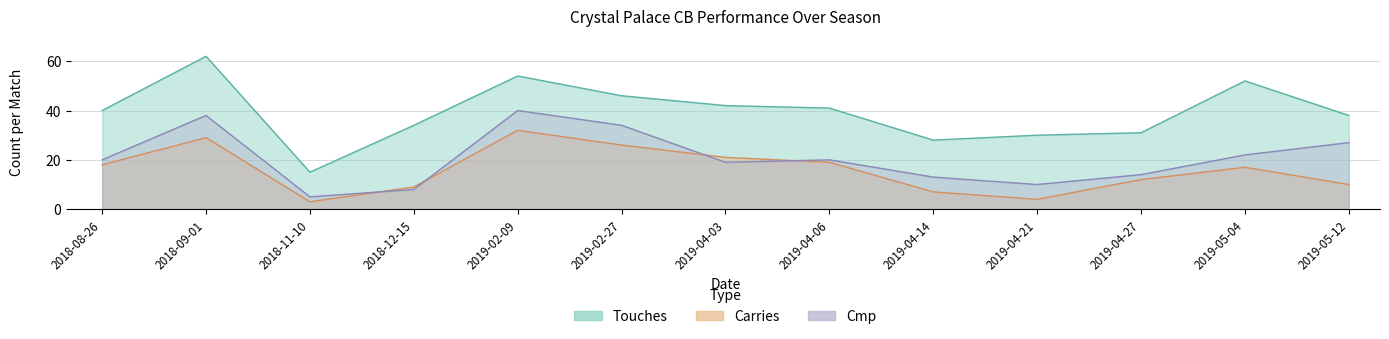

What is the sum of the Carries values at 2019-05-12 and 2019-02-27?

36